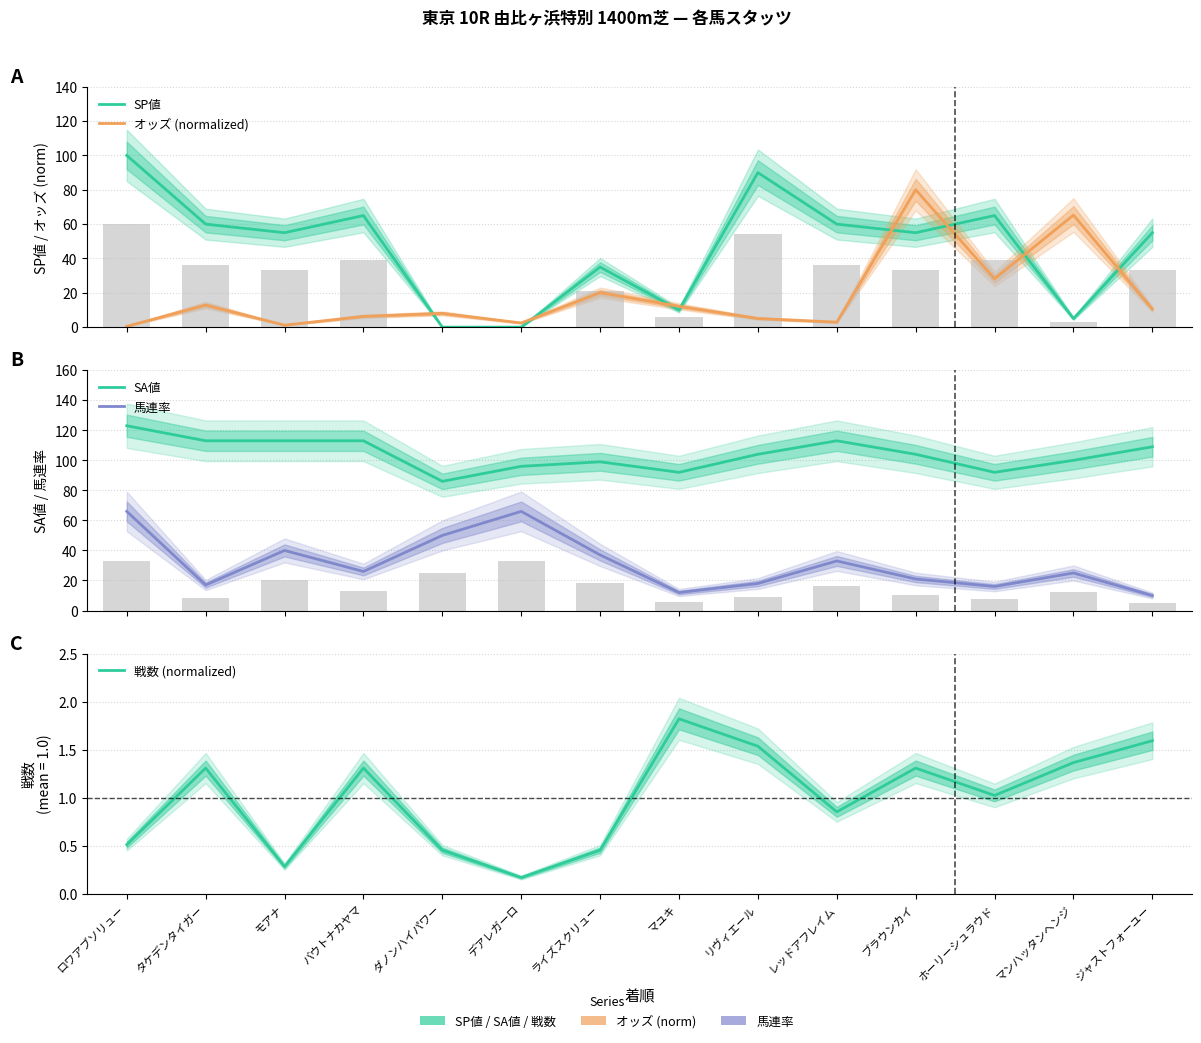

What is the label of the 13th bar from the right?

タケデンタイガー